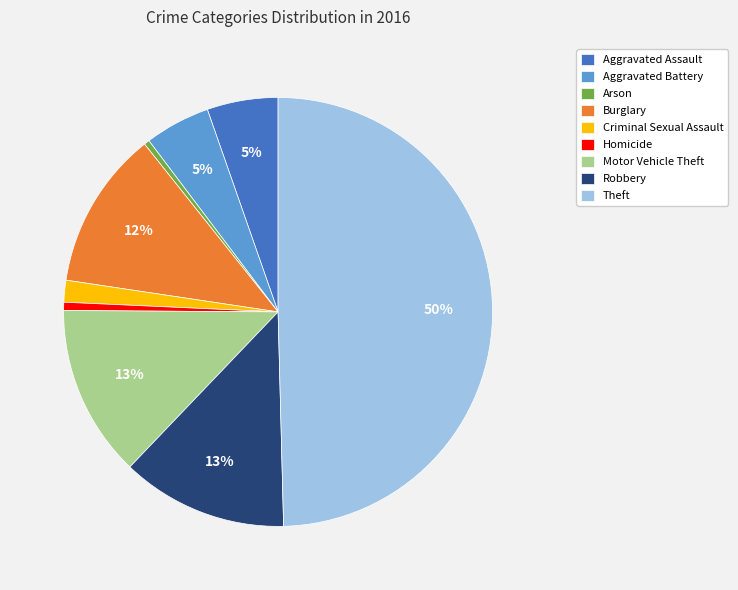

Does Homicide represent more than half of the total?

No